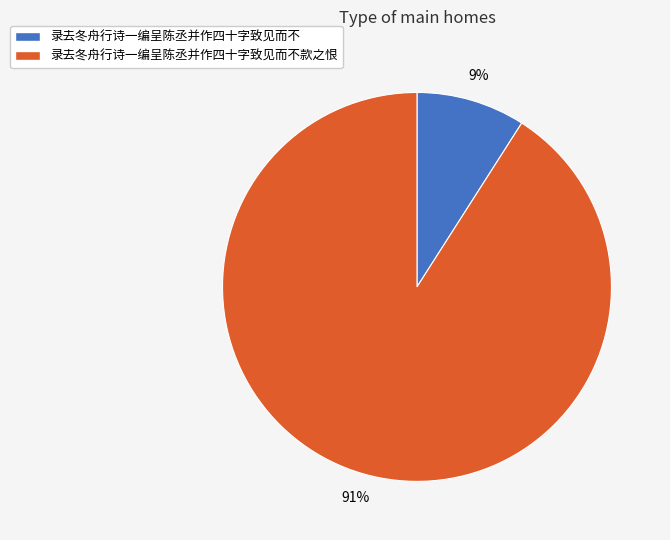

To the nearest percent, what is the combined percentage of 录去冬舟行诗一编呈陈丞并作四十字致见而不款之恨 and 录去冬舟行诗一编呈陈丞并作四十字致见而不?

100%